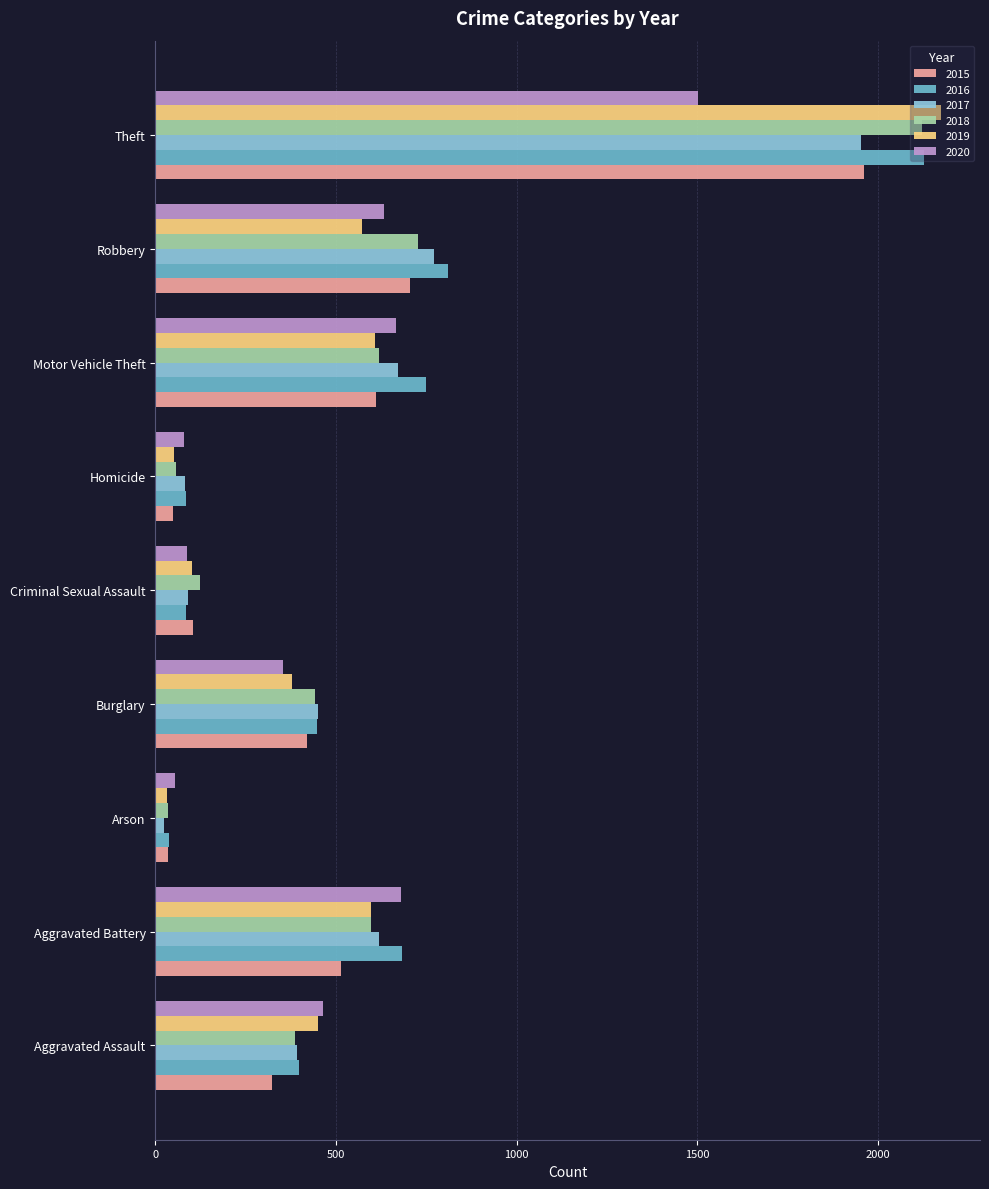

How many distinct data groups are displayed?

6